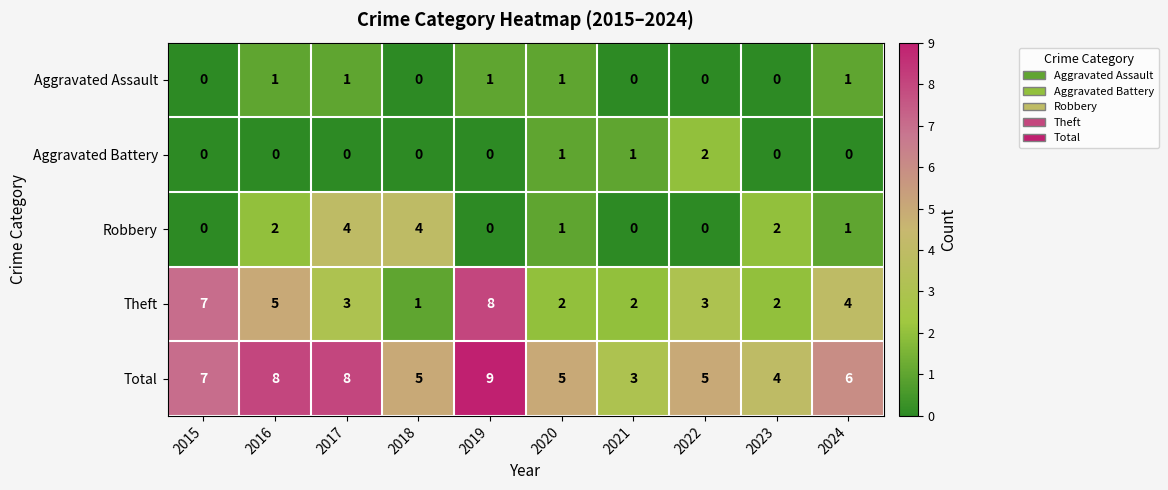

What is the spread (max minus min) of values at 2017?

8